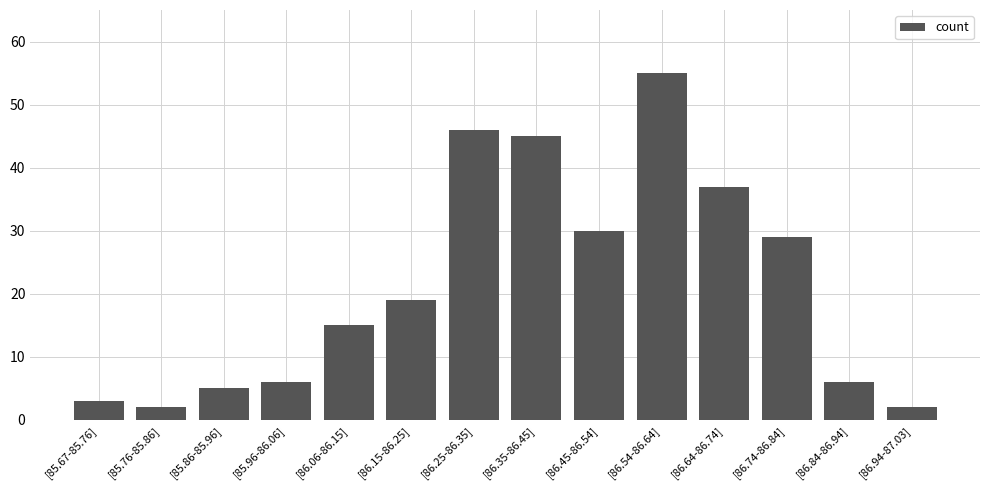

Reading left to right, what are all the values shown in this chart?

[85.67-85.76]=3	[85.76-85.86]=2	[85.86-85.96]=5	[85.96-86.06]=6	[86.06-86.15]=15	[86.15-86.25]=19	[86.25-86.35]=46	[86.35-86.45]=45	[86.45-86.54]=30	[86.54-86.64]=55	[86.64-86.74]=37	[86.74-86.84]=29	[86.84-86.94]=6	[86.94-87.03]=2